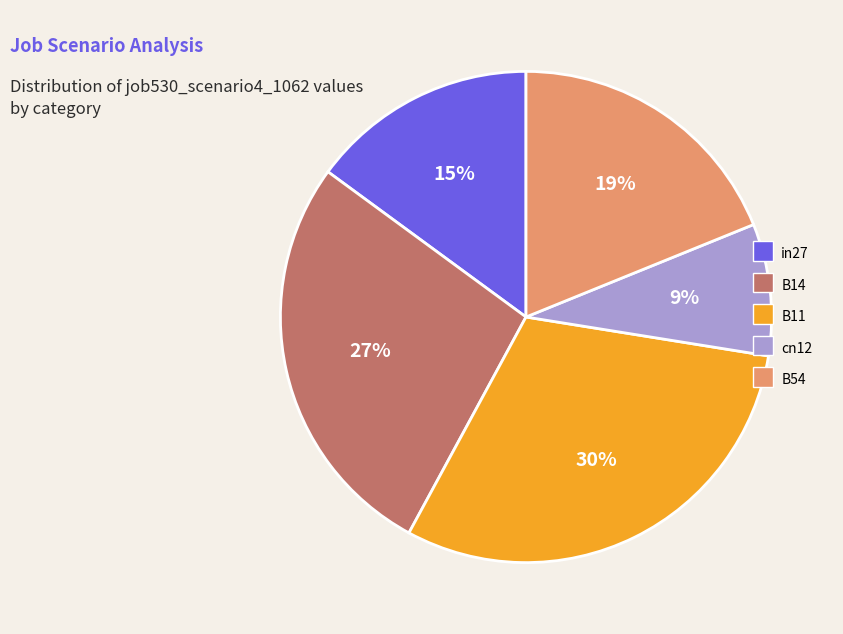

Between B14 and in27, which is larger?

B14